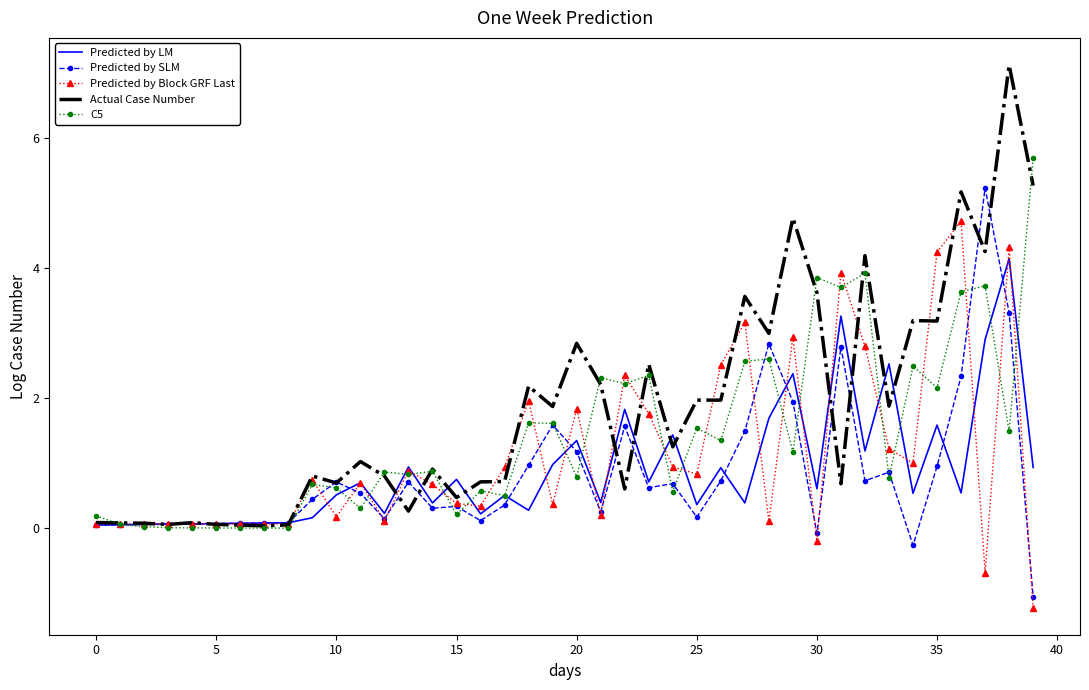

What is the maximum value shown in the chart?

7.1